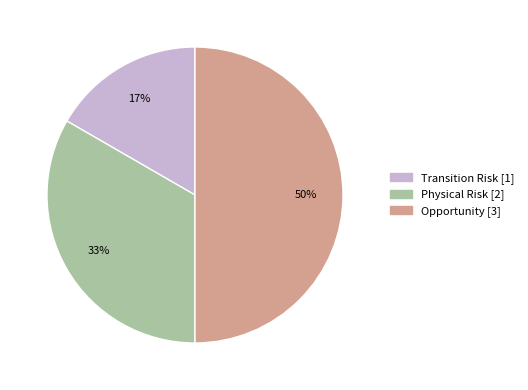

Which category has the smallest portion of the pie?

Transition Risk